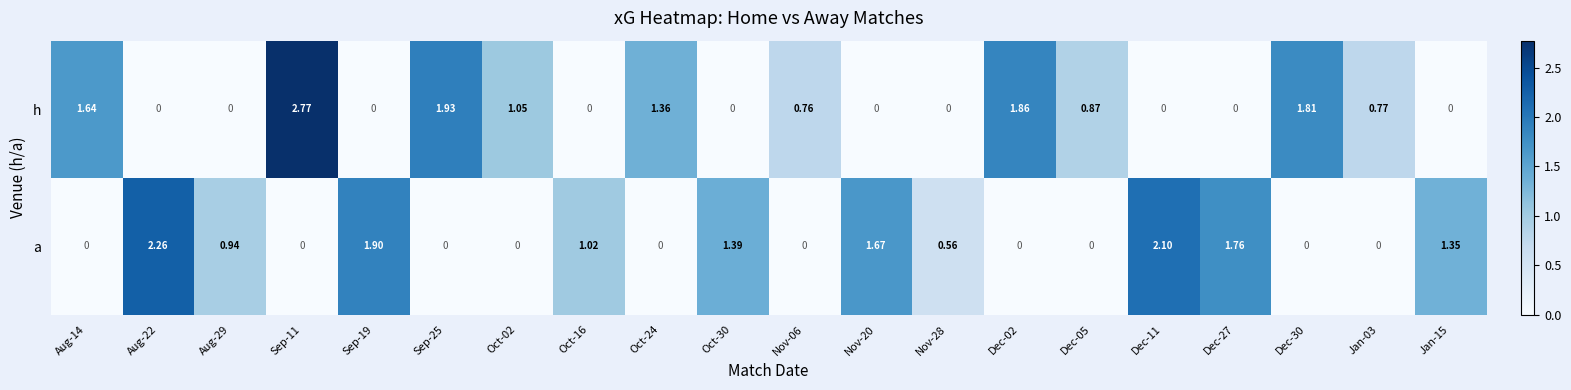

Between Oct-30 and Jan-03, which series saw the biggest shift?

a